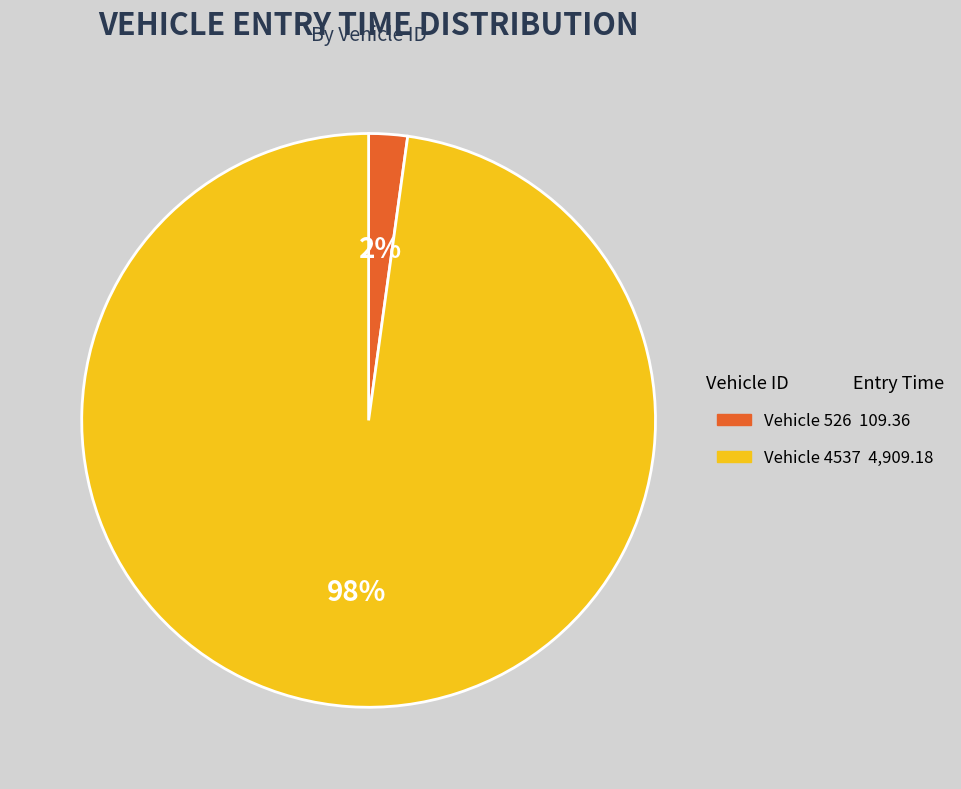

Does any single category account for the majority?

Yes